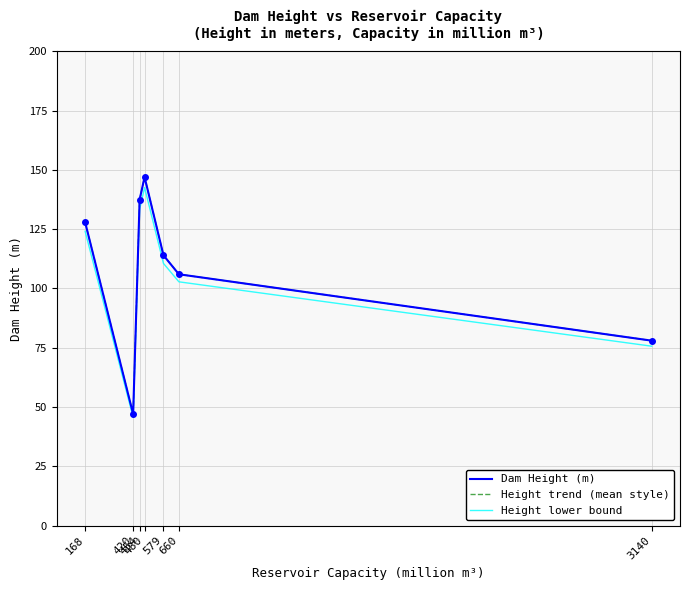

What is the average value of the Height lower bound series?

105.0